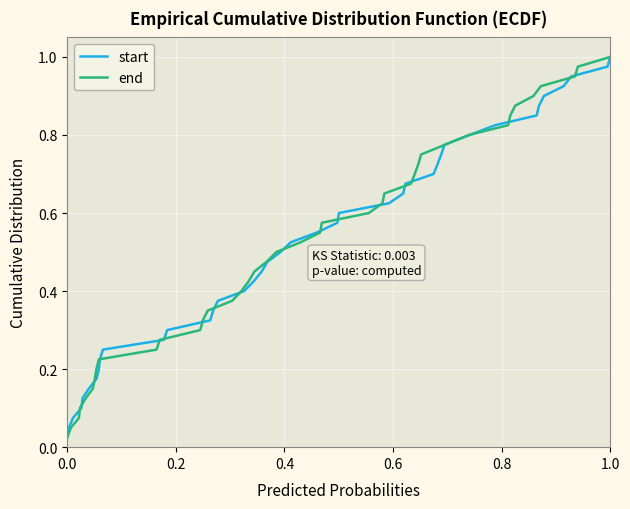

Which series has the largest total across all categories?

start